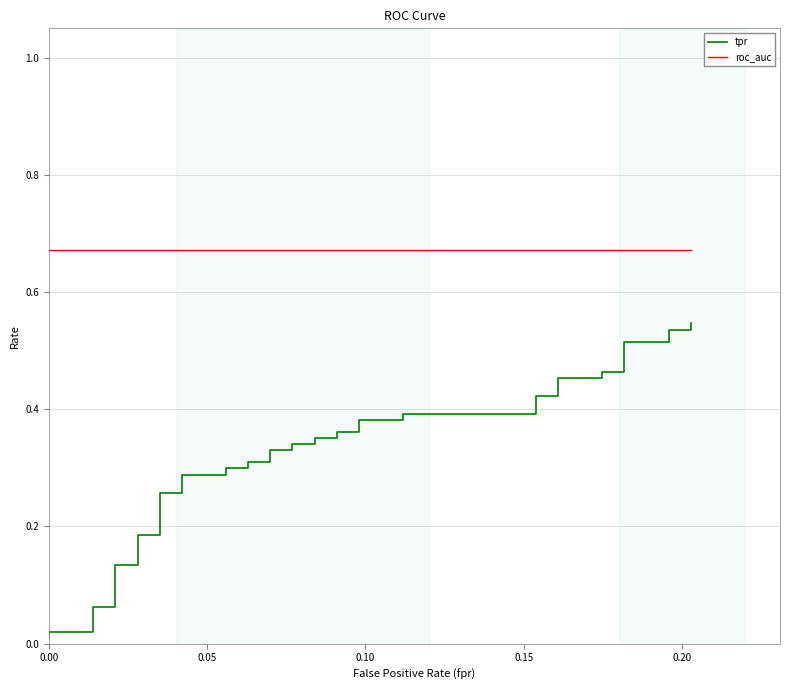

The value of roc_auc at 28 is 0.3. True or false?

False